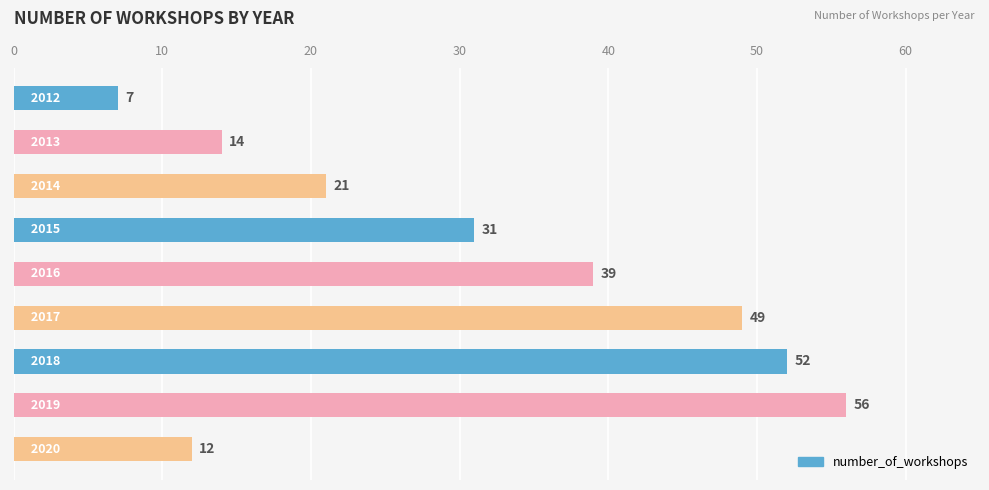

What is the maximum value shown in the chart?

56